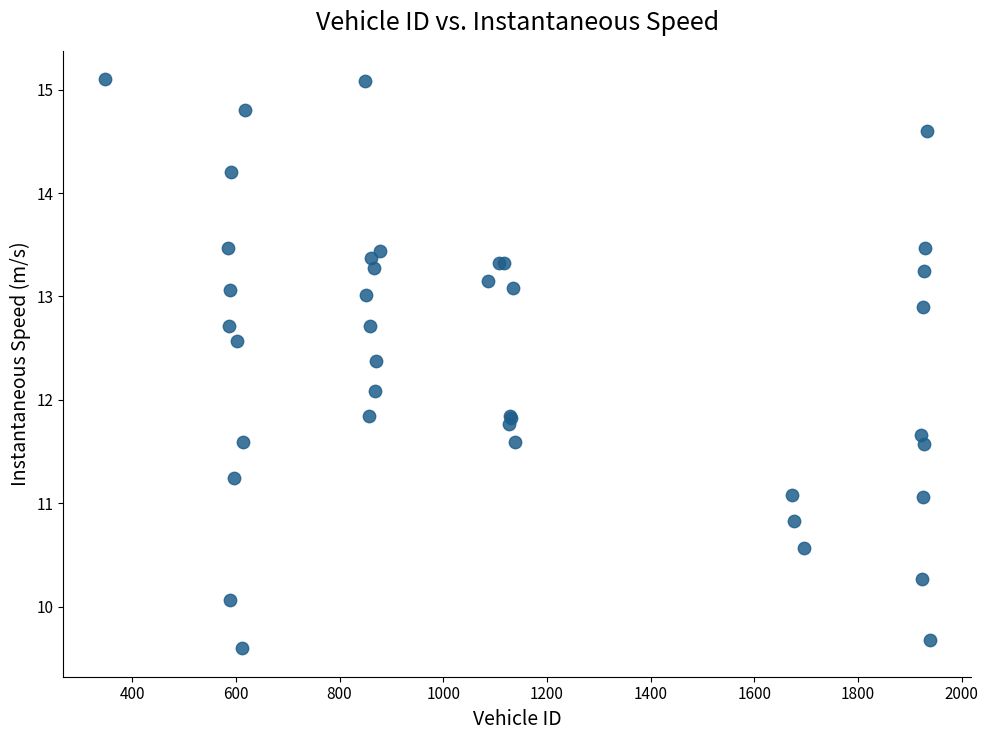

What Y value in the scatter plot is closest to 12?

12.1